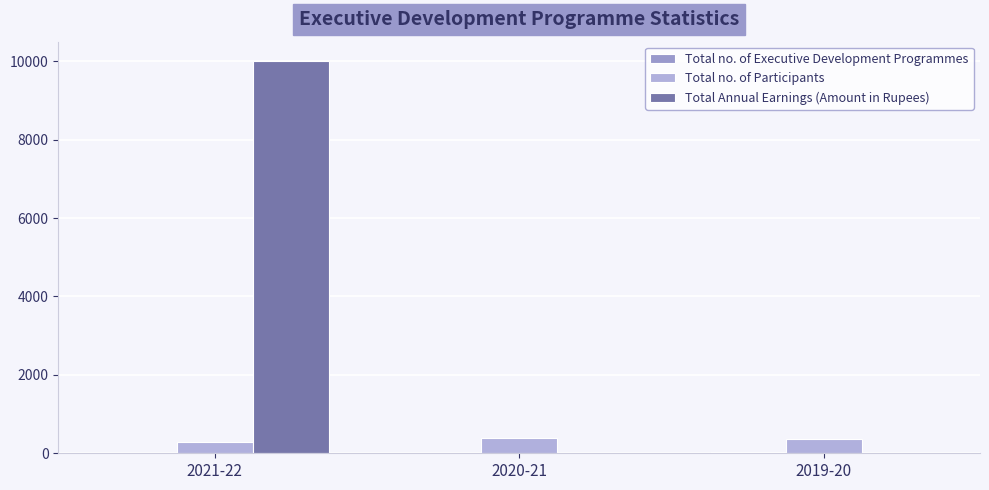

How many distinct data groups are displayed?

3